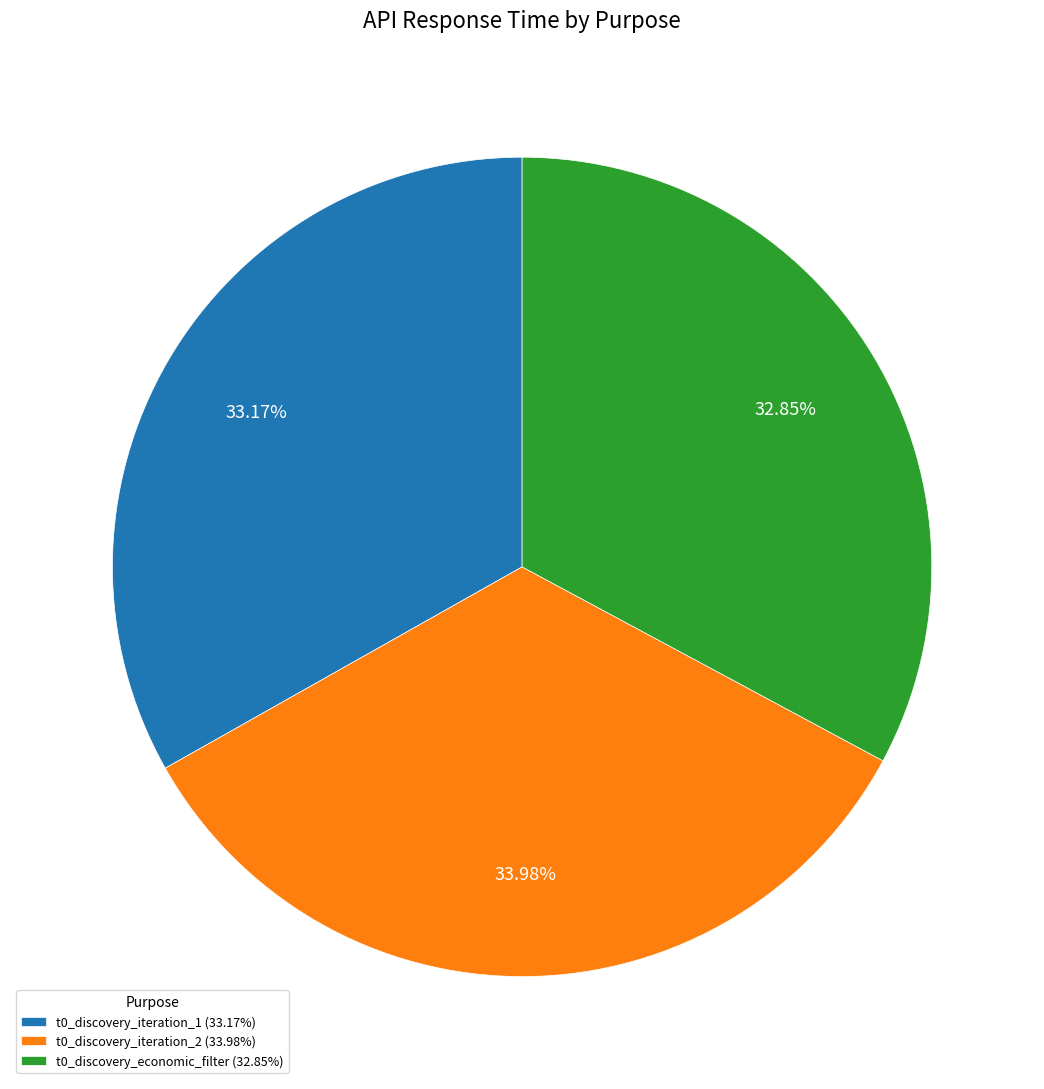

How many slices are in this pie chart?

3